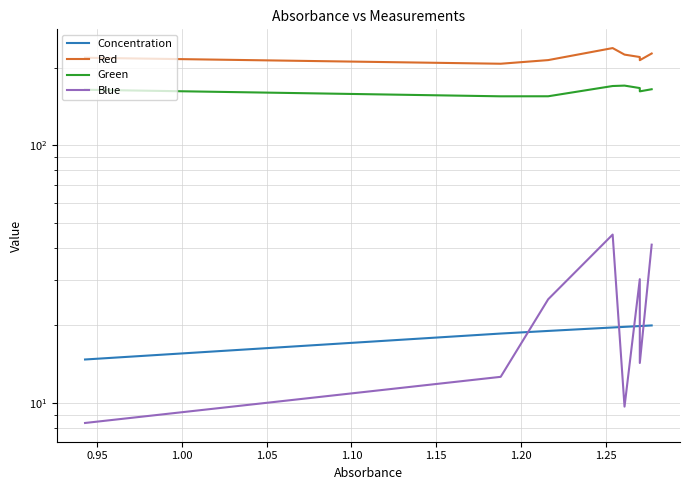

Reading left to right, what are all the values shown in this chart?

Concentration: 14.8	18.6	19.0	19.6	19.7	19.9	19.9	20.0
Red: 219.0	207.6	214.4	238.8	225.2	220.4	214.3	227.4
Green: 164.5	155.1	155.2	170.1	170.7	167.0	162.2	165.2
Blue: 8.4	12.6	25.3	45.1	9.7	30.2	14.3	41.2